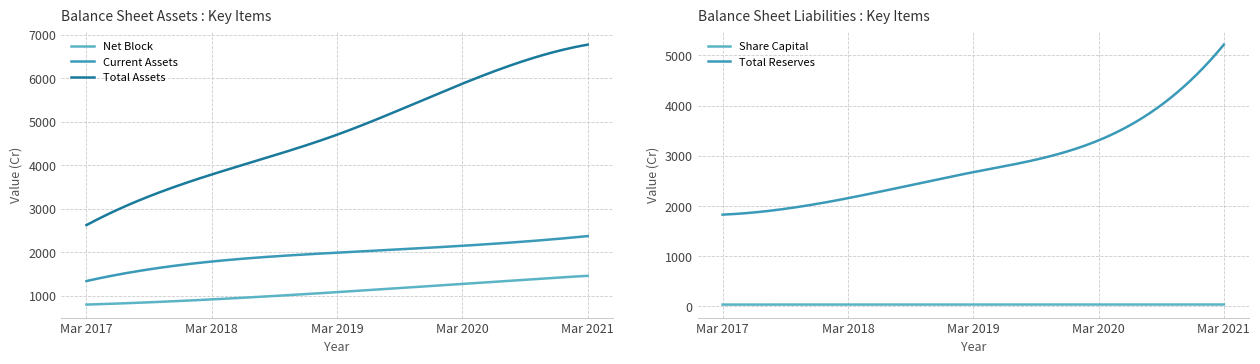

What is the value of the Net Block point at the 1st from the left?

799.0